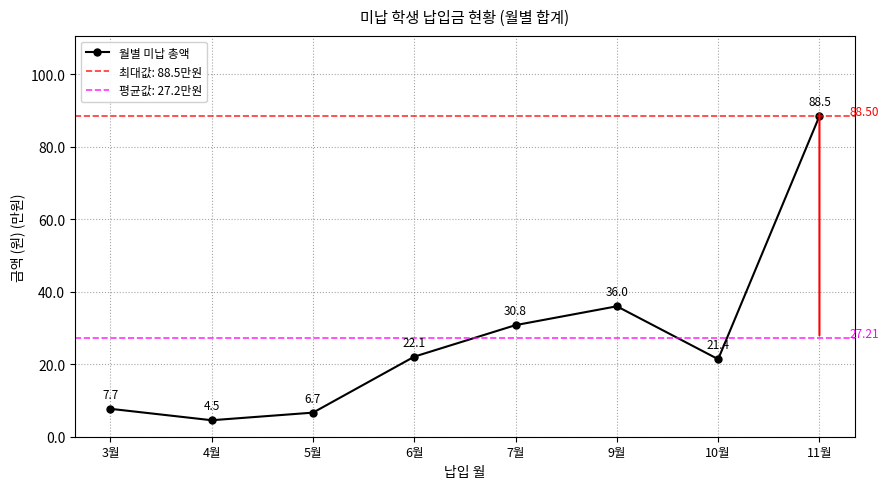

Is this an area chart (filled region under the line)?

No